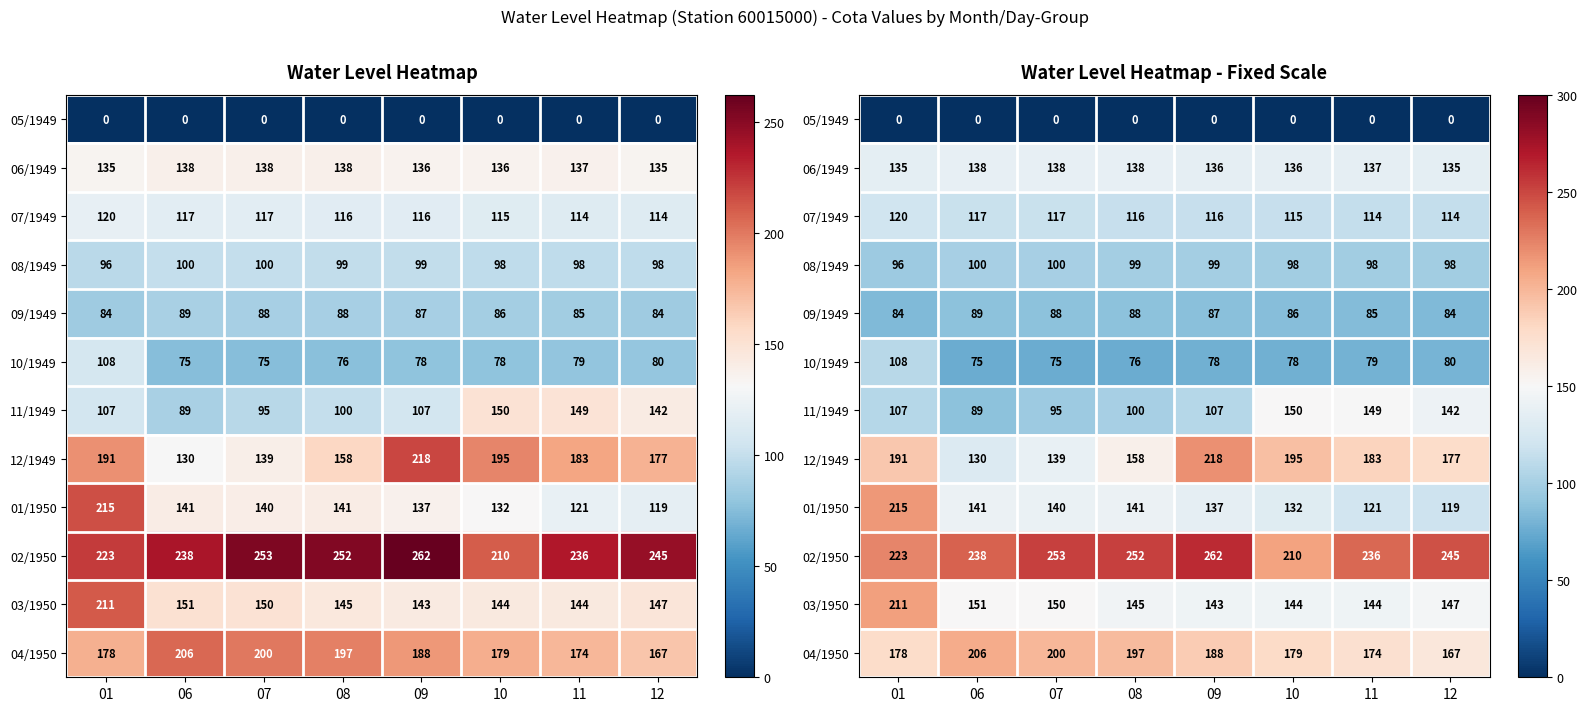

Which series has the largest range (max minus min)?

01/1950